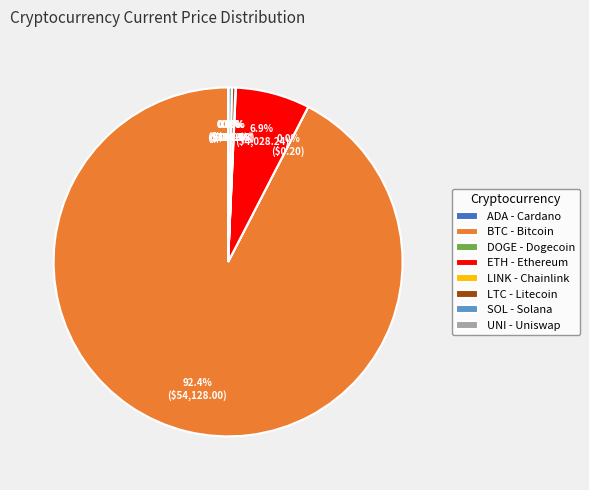

Between BTC - Bitcoin and SOL - Solana, which is larger?

BTC - Bitcoin